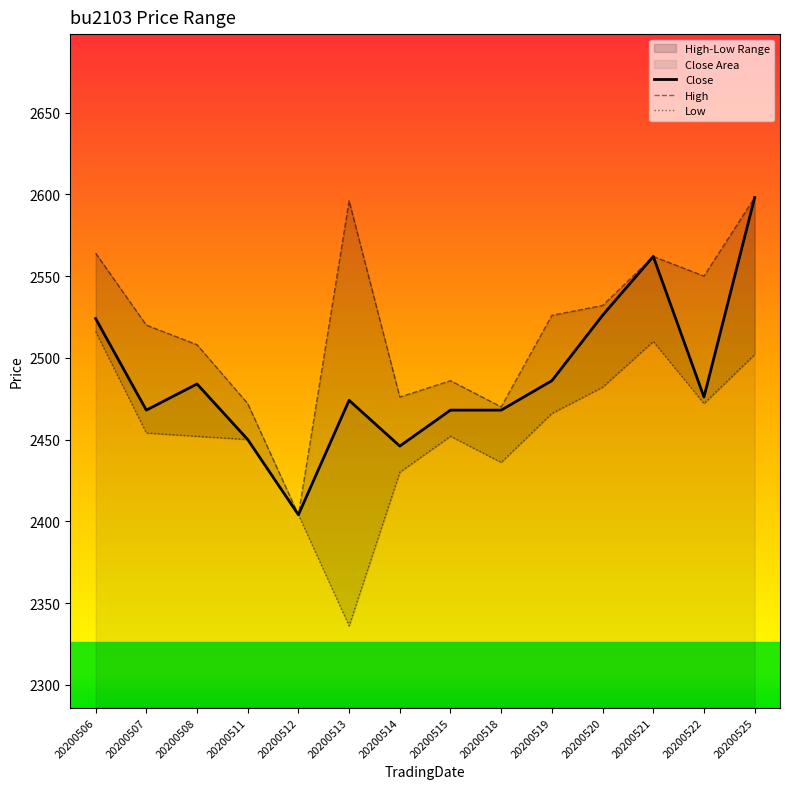

Where does the Close series first go above 2476?

20200506